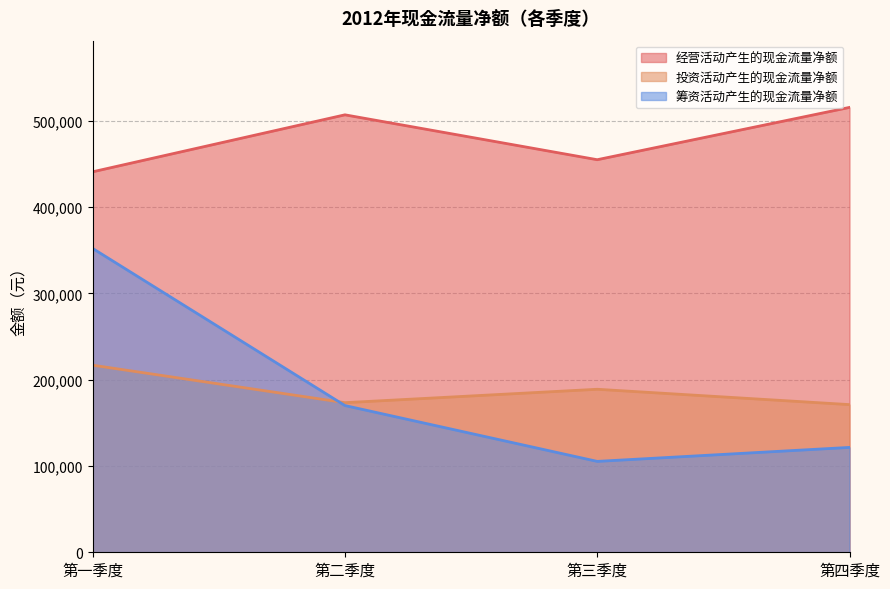

True or false: 经营活动产生的现金流量净额 and 筹资活动产生的现金流量净额 cross at least once.

False